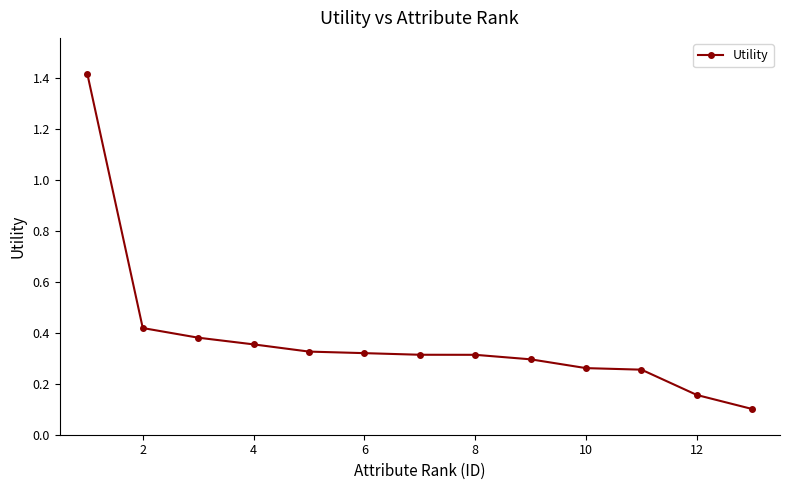

What is the maximum value shown in the chart?

1.4